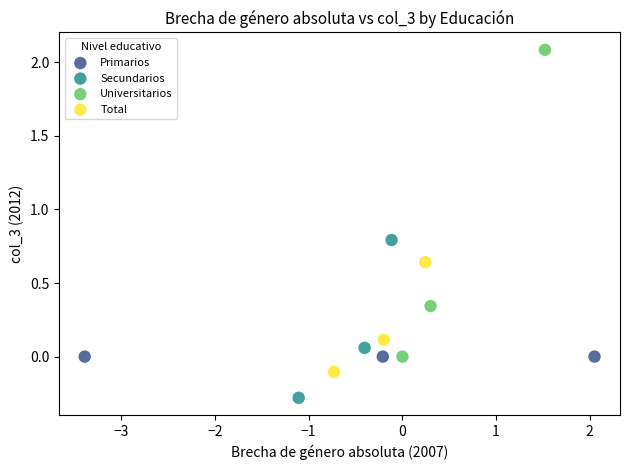

What are all the series names shown in the legend?

Primarios, Secundarios, Universitarios, Total